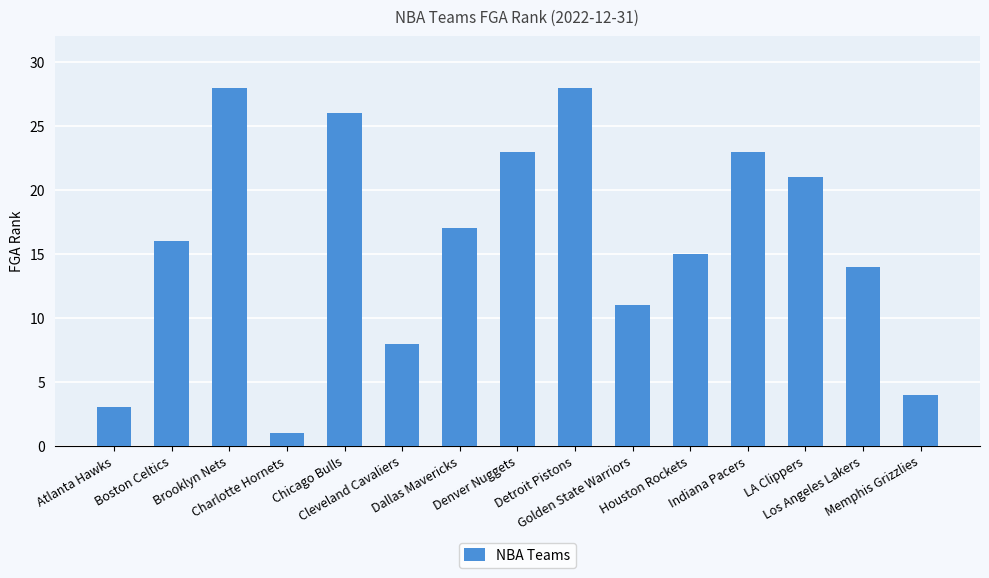

True or false: the data shows 9 at Boston Celtics.

False